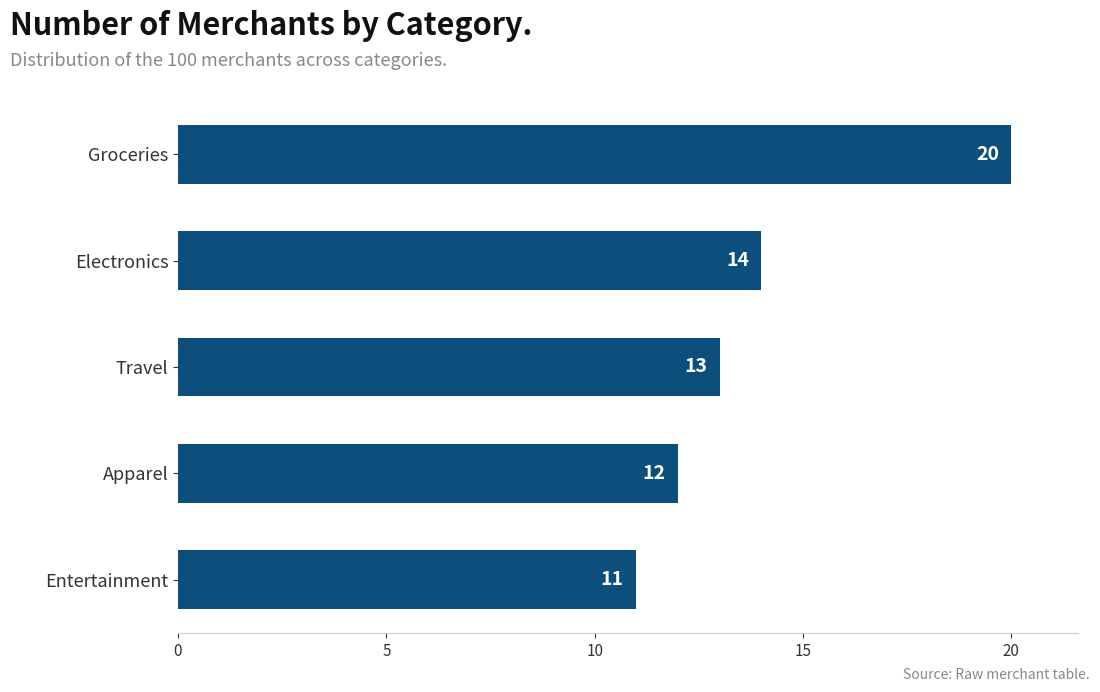

The value at Groceries is 10. True or false?

False